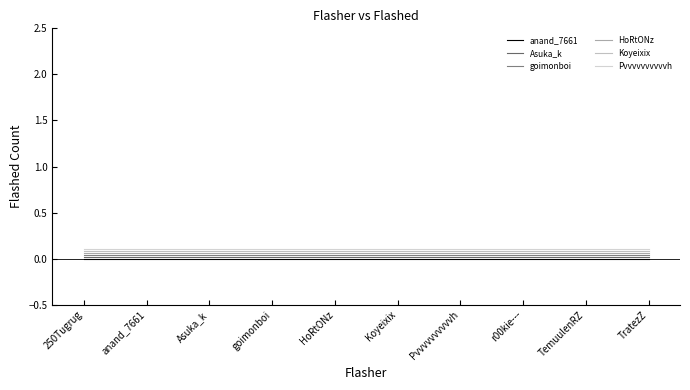

What value does the Pvvvvvvvvvvh series have at goimonboi?

0.1